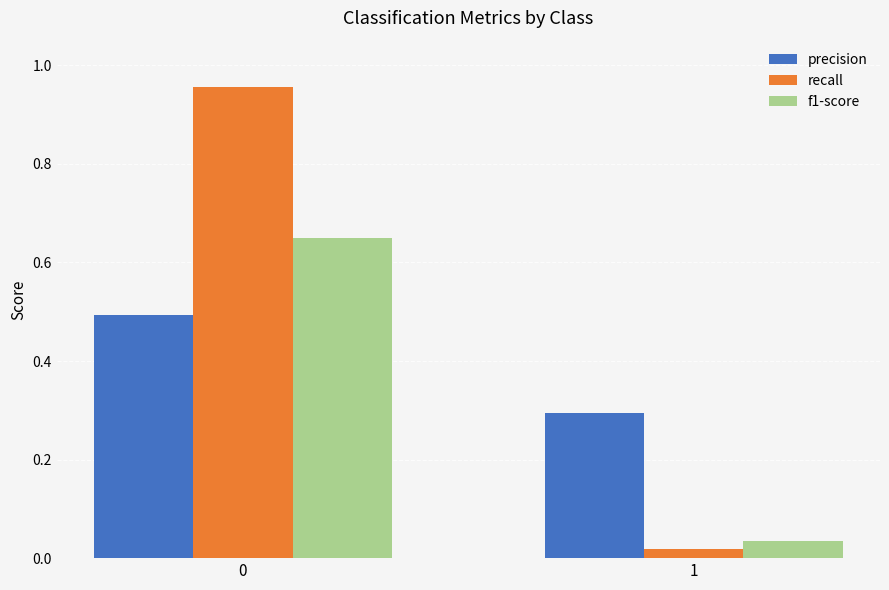

Where is precision nearest to the value 0?

1